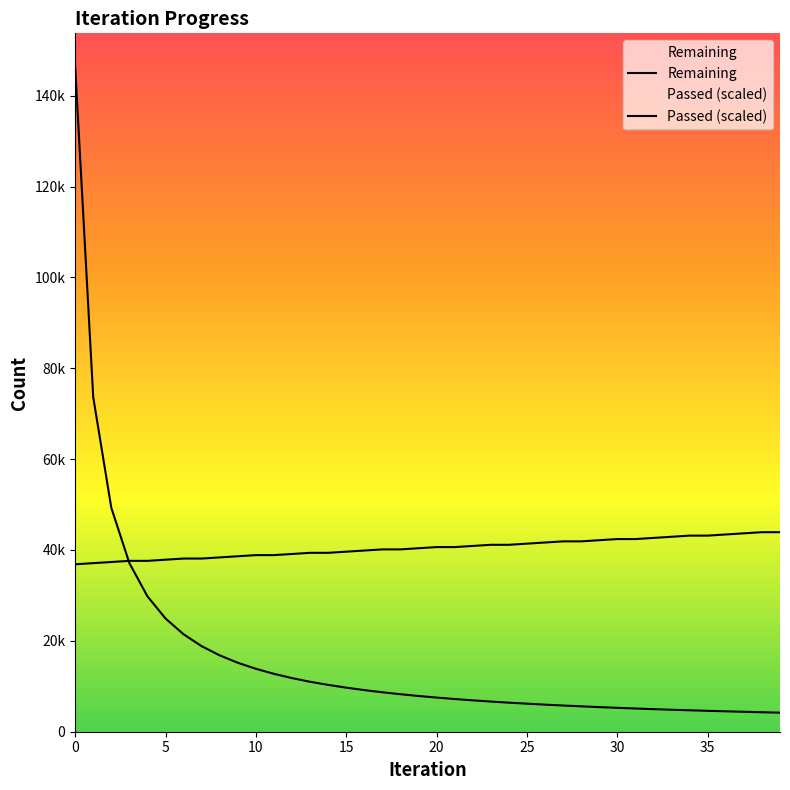

Reading left to right, extract all data points from this chart.

Remaining: 0=146398.0	1=73642.0	2=49298.0	3=37112.0	4=29800.0	5=24924.0	6=21444.0	7=18826.0	8=16801.0	9=15178.0	10=13851.0	11=12741.0	12=11799.0	13=10993.0	14=10308.0	15=9700.0	16=9161.0	17=8681.0	18=8252.0	19=7866.0	20=7518.0	21=7199.0	22=6908.0	23=6640.0	24=6395.0	25=6171.0	26=5961.0	27=5767.0	28=5585.0	29=5416.0	30=5256.0	31=5108.0	32=4968.0	33=4837.0	34=4716.0	35=4600.0	36=4492.0	37=4387.0	38=4287.0	39=4192.0
Passed: 0=36851.9	1=37104.3	2=37356.7	3=37609.1	4=37609.1	5=37861.6	6=38114.0	7=38114.0	8=38366.4	9=38618.8	10=38871.2	11=38871.2	12=39123.6	13=39376.0	14=39376.0	15=39628.4	16=39880.8	17=40133.2	18=40133.2	19=40385.7	20=40638.1	21=40638.1	22=40890.5	23=41142.9	24=41142.9	25=41395.3	26=41647.7	27=41900.1	28=41900.1	29=42152.5	30=42404.9	31=42404.9	32=42657.3	33=42909.8	34=43162.2	35=43162.2	36=43414.6	37=43667.0	38=43919.4	39=43919.4